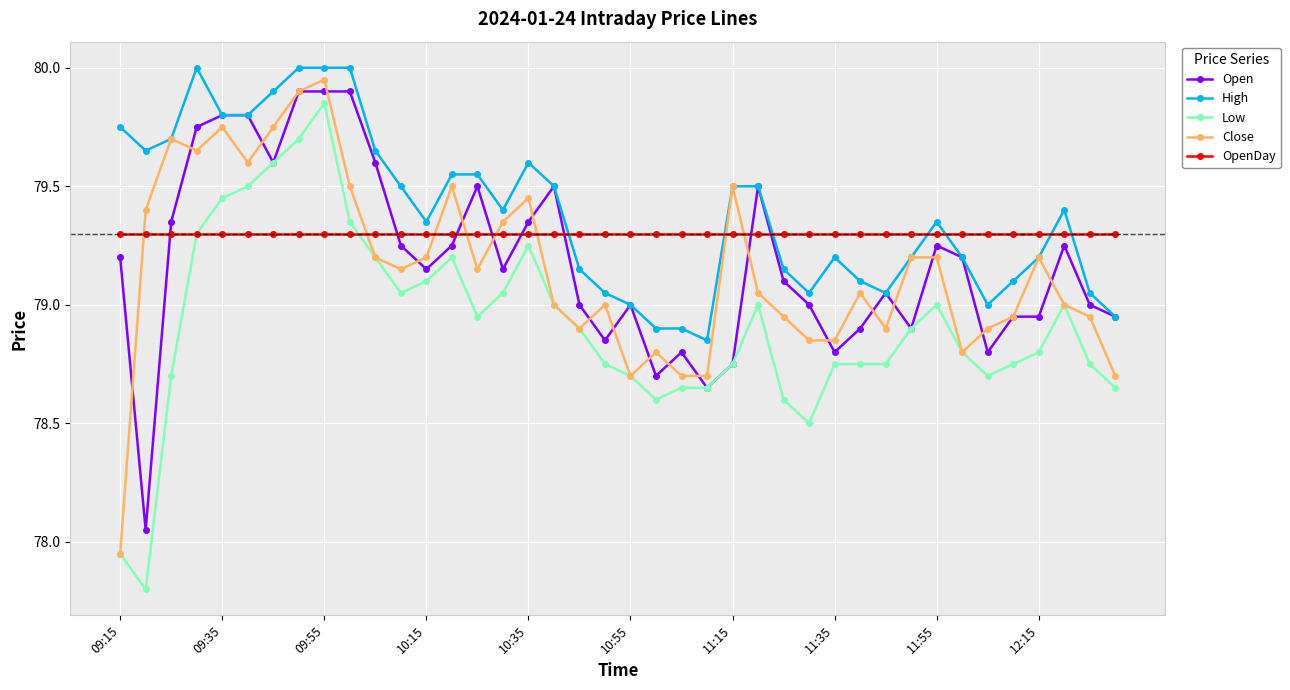

True or false: High has more than 0 interior local peaks.

True